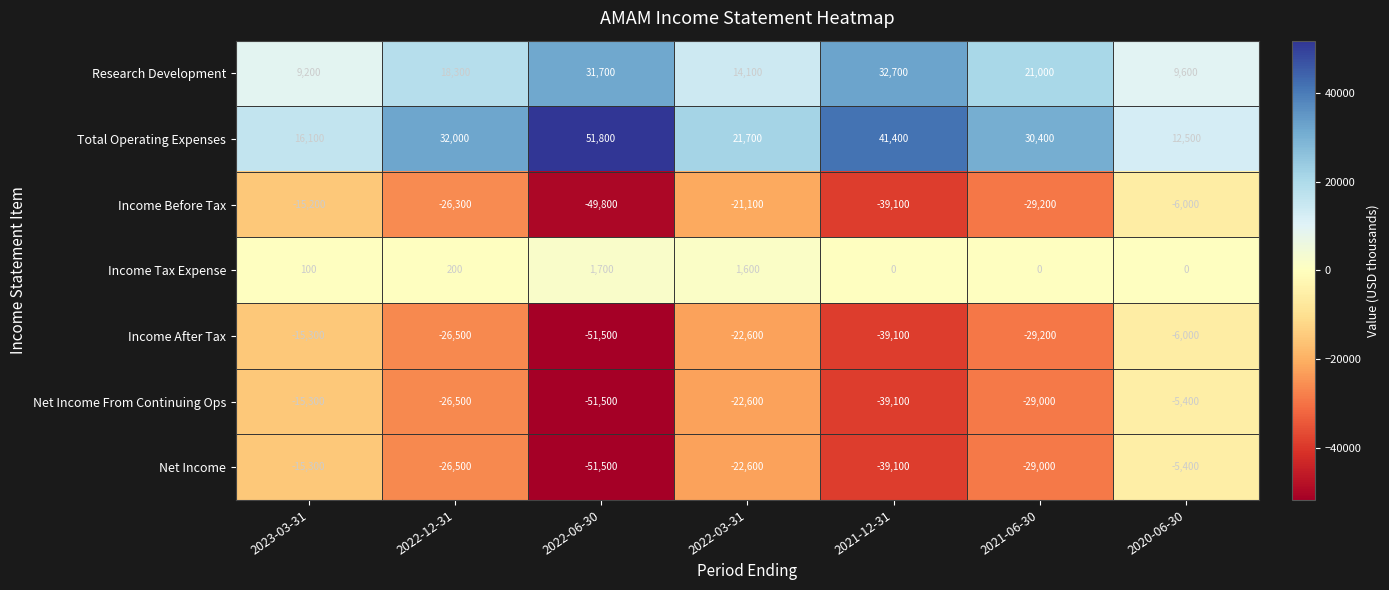

What is the total value across all series at 2023-03-31?

-35700